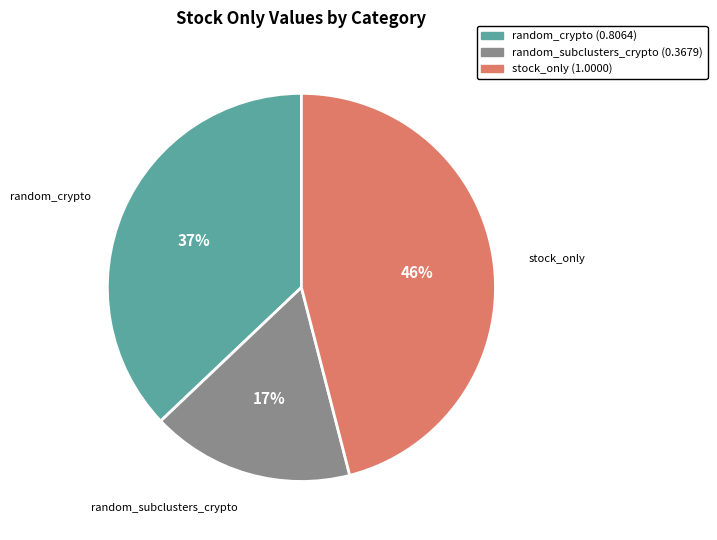

To the nearest percent, what is the average slice percentage?

33%